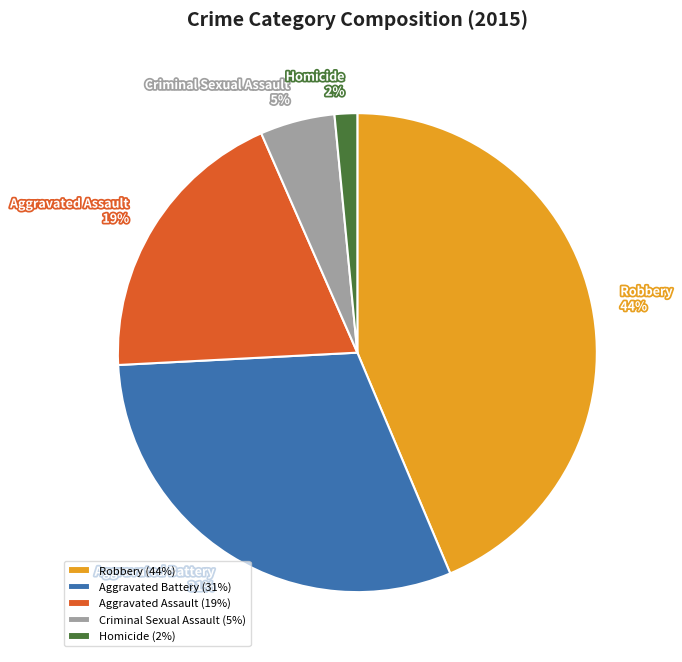

To the nearest percent, what is the difference between the largest and smallest slice percentages?

42%